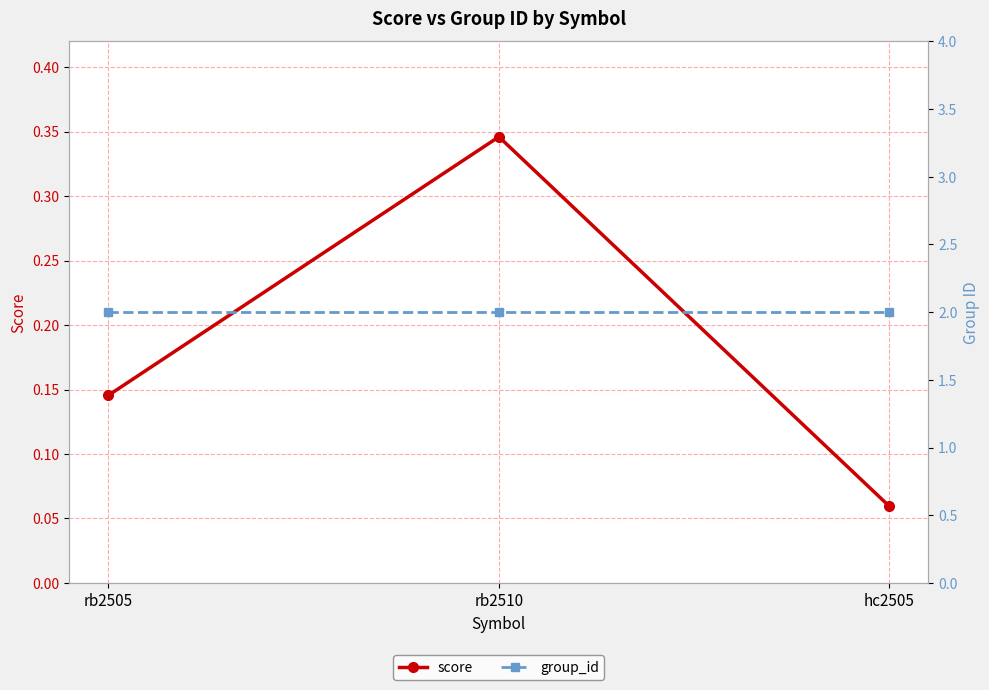

What is the sum of the score values at rb2510 and rb2505?

0.5